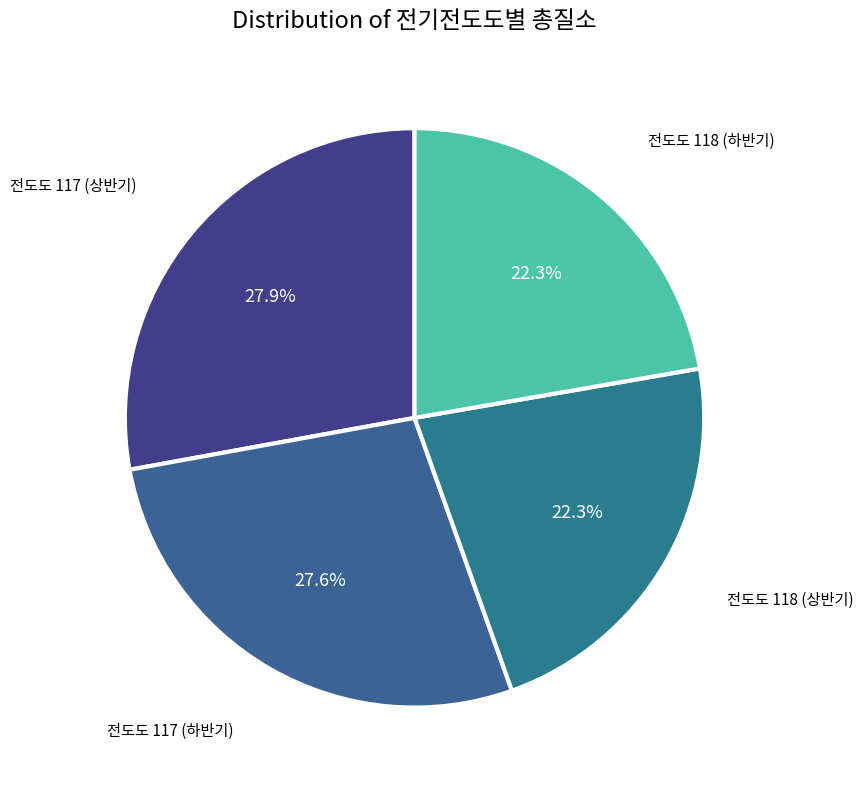

What percentage is NOT represented by 전도도 118 (하반기)?

77.7%